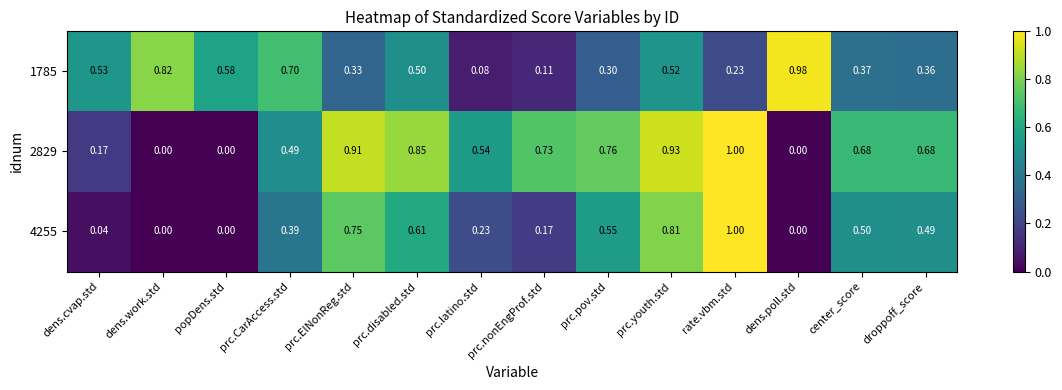

Is the value of 4255 at prc.youth.std greater than the value of 2829 at prc.nonEngProf.std?

Yes